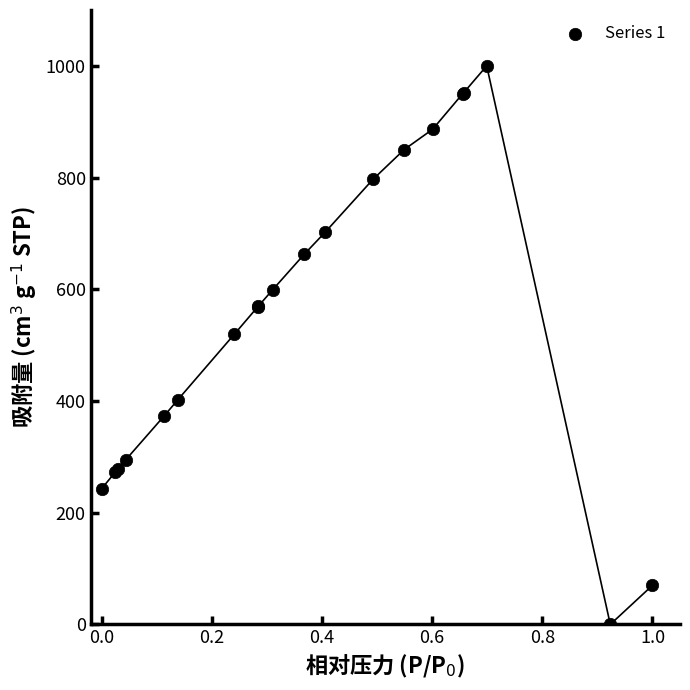

What Y value in the scatter plot is closest to 500?

519.9